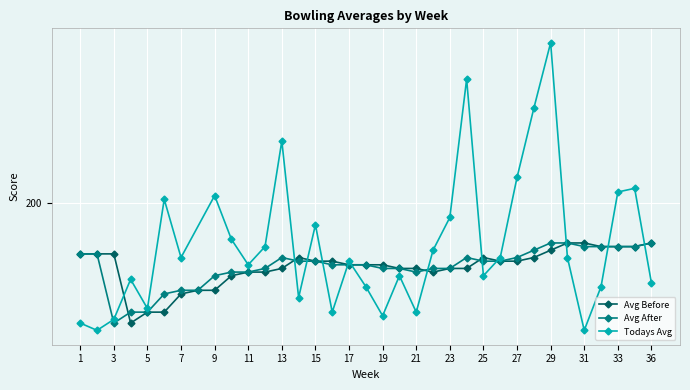

In Avg After, how many points are lower than both neighbors (excluding endpoints)?

2